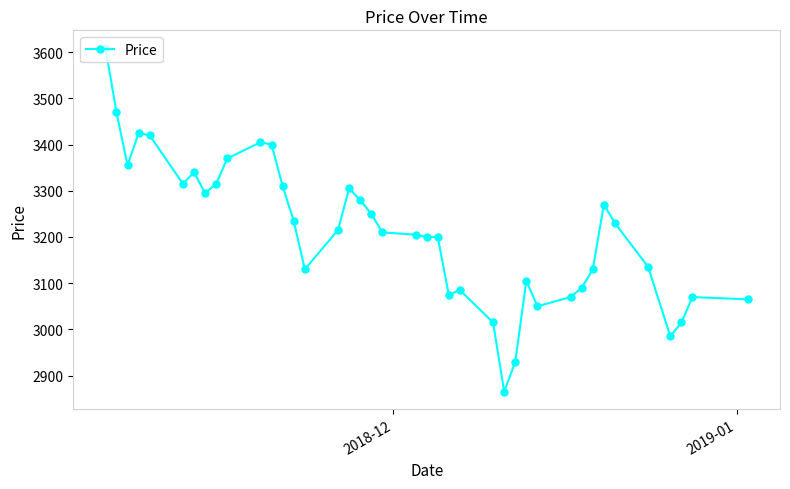

What is the difference between the maximum and second lowest values?

680